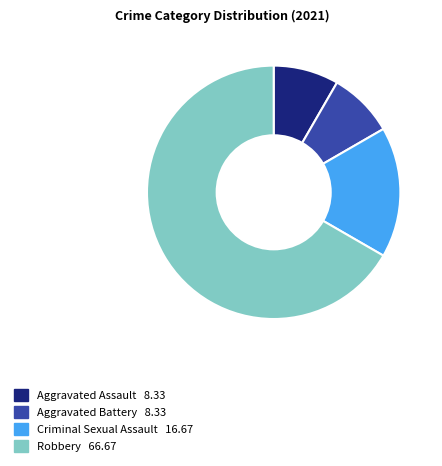

Combined, do Robbery and Aggravated Assault account for over 50%?

Yes